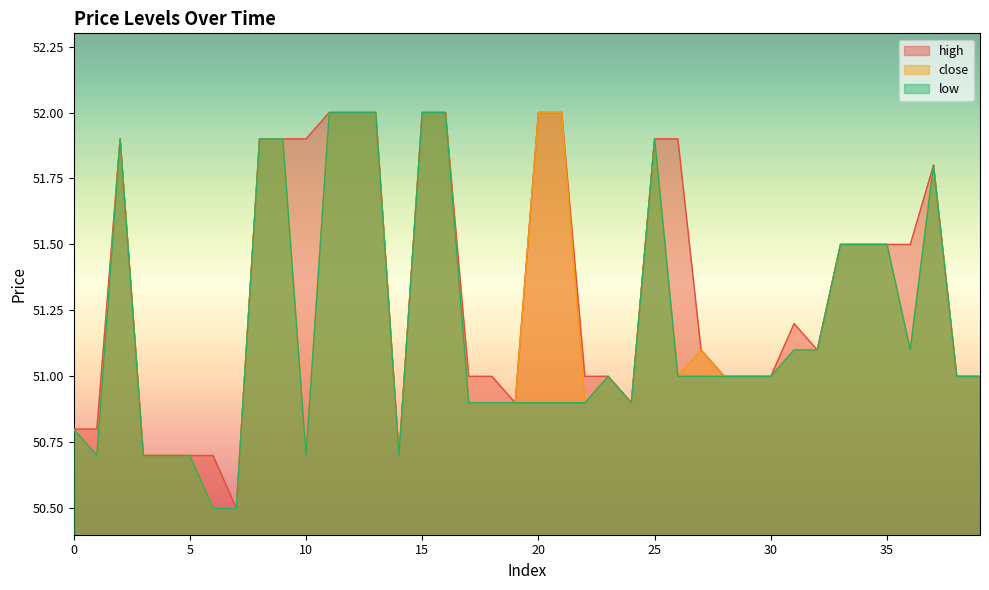

How many lines are shown in the chart?

3